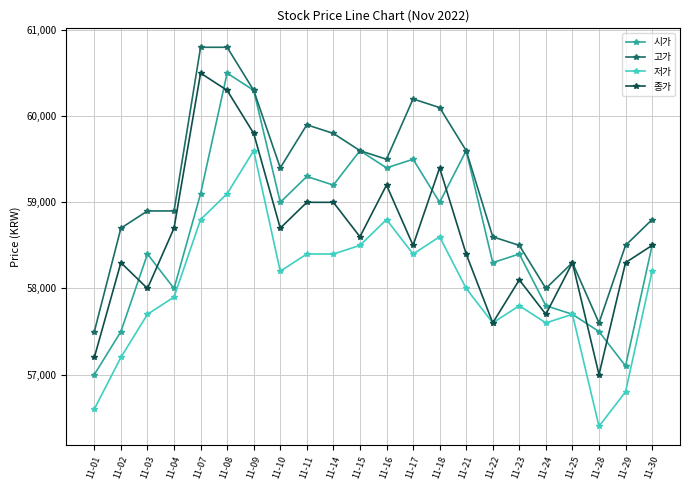

How many interior local valleys does the 시가 series have?

7